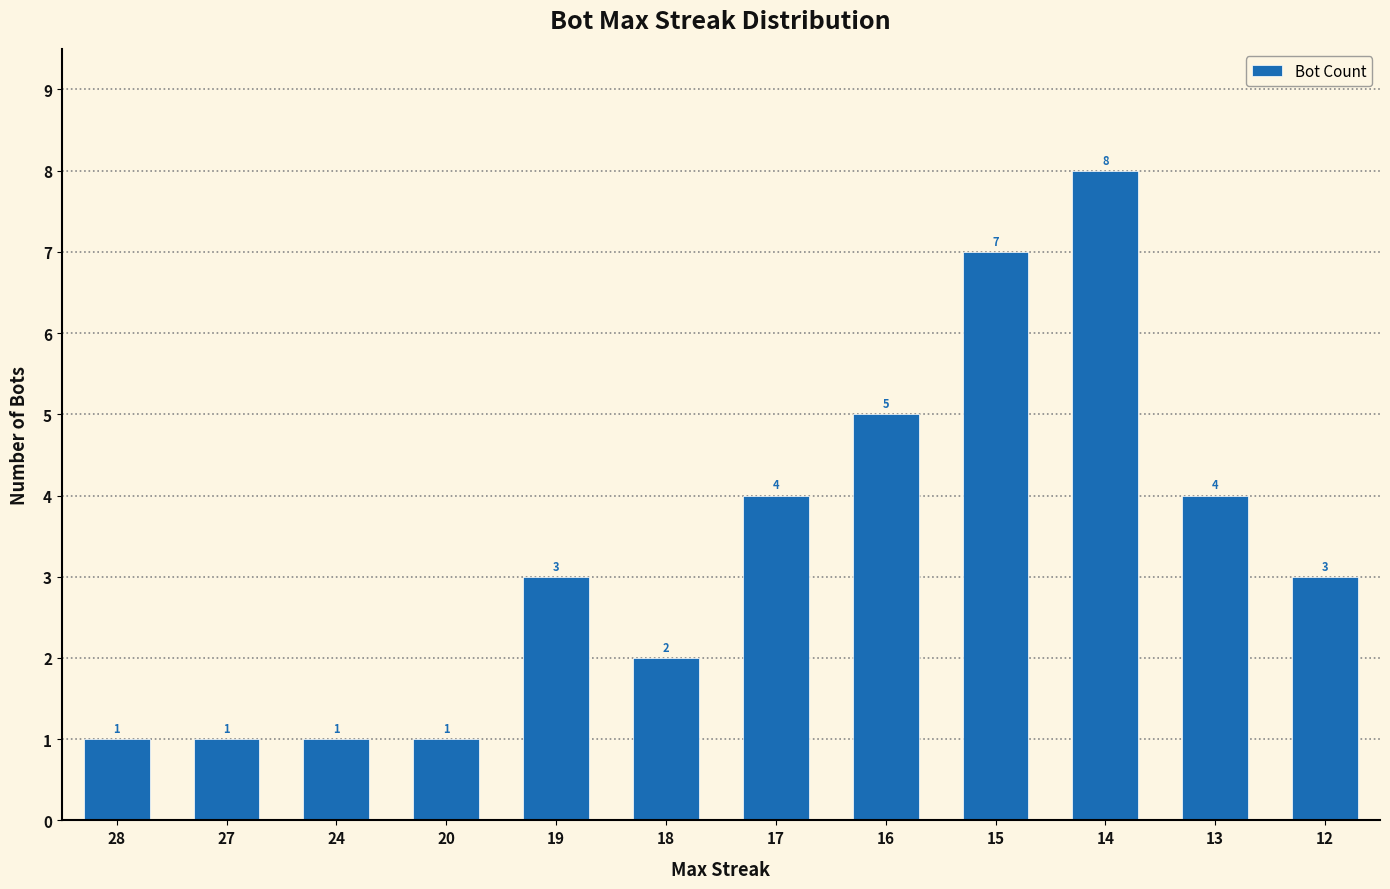

Reading left to right, list all the values displayed in this chart.

28=1	27=1	24=1	20=1	19=3	18=2	17=4	16=5	15=7	14=8	13=4	12=3